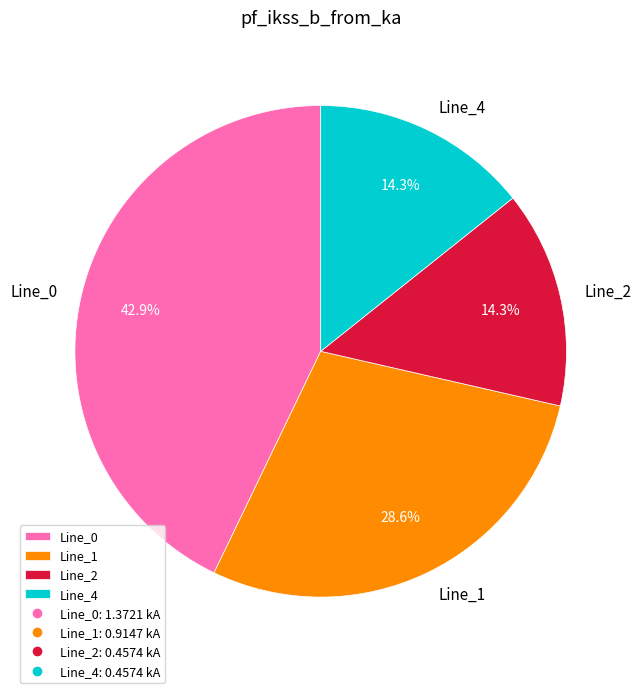

How many segments does this pie chart have?

4